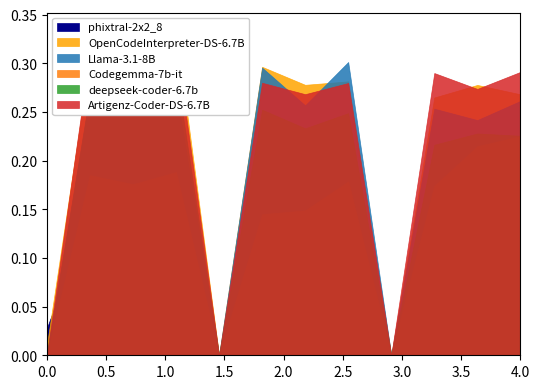

Between 6 and 10, which series saw the biggest shift?

Llama-3.1-8B